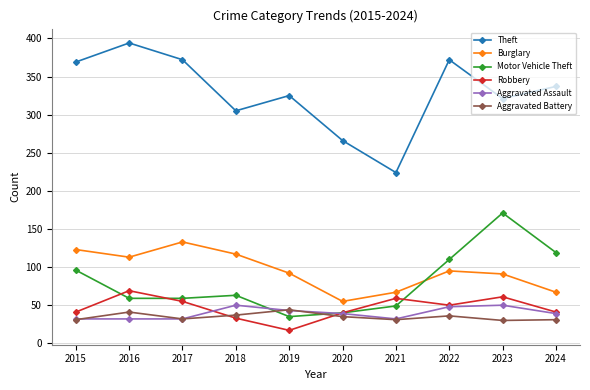

True or false: Aggravated Battery and Motor Vehicle Theft intersect in this chart.

True